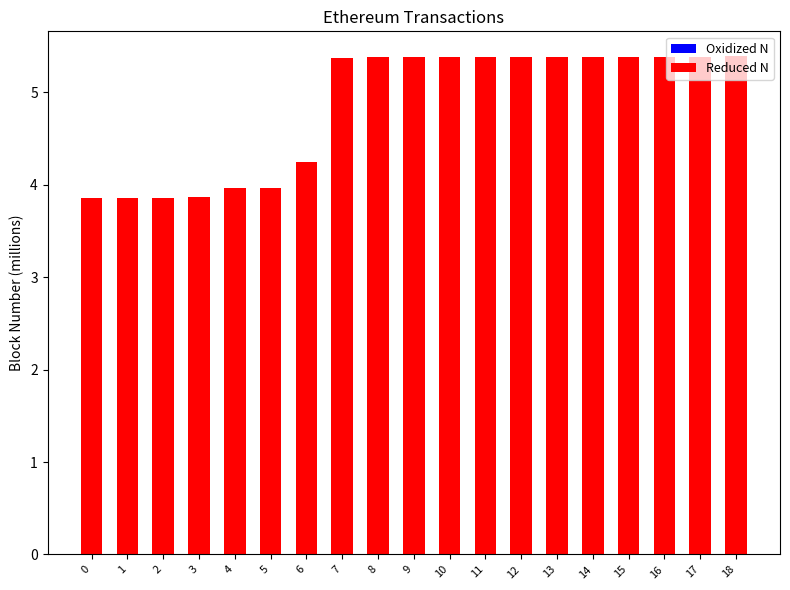

How many values are between 3 and 5?

7